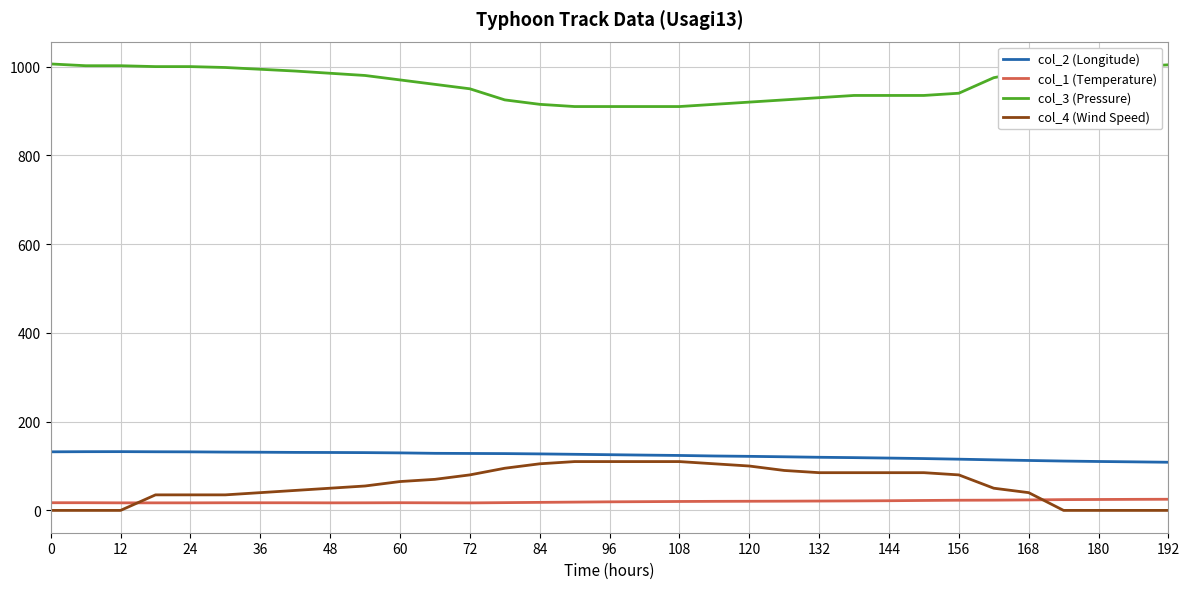

True or false: col_1 (Temperature) and col_2 (Longitude) cross at least once.

False